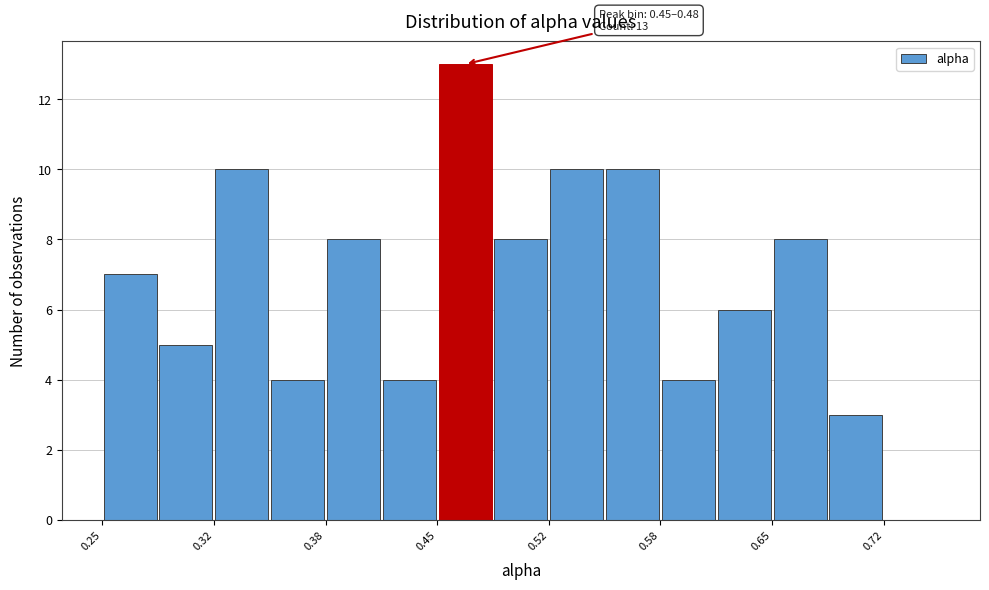

Around what value on the x-axis is the tallest bar? Give the approximate position of its centre, as read against the axis.

0.47